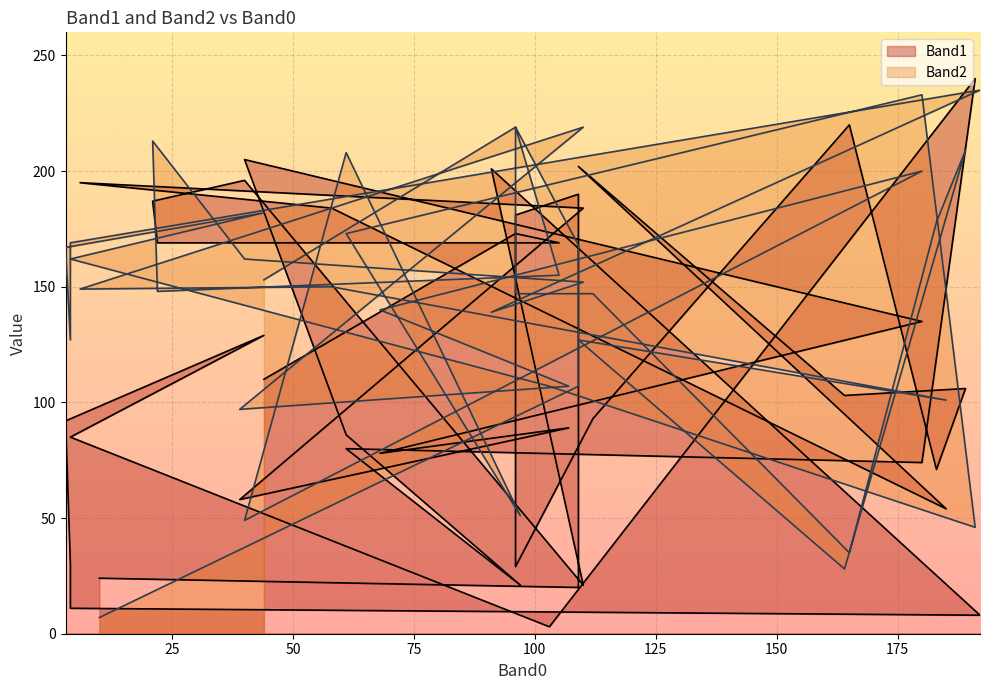

How many interior local peaks does the Band1 series have?

13